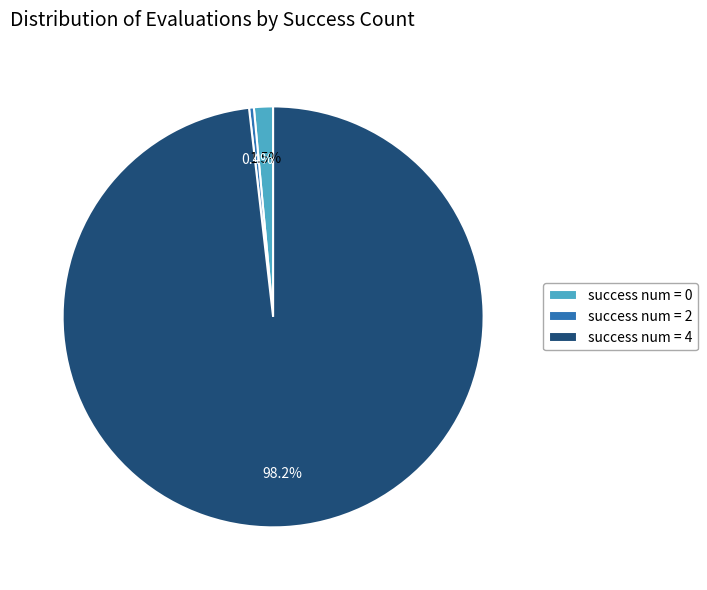

Which category has the biggest portion of the pie?

success num = 4